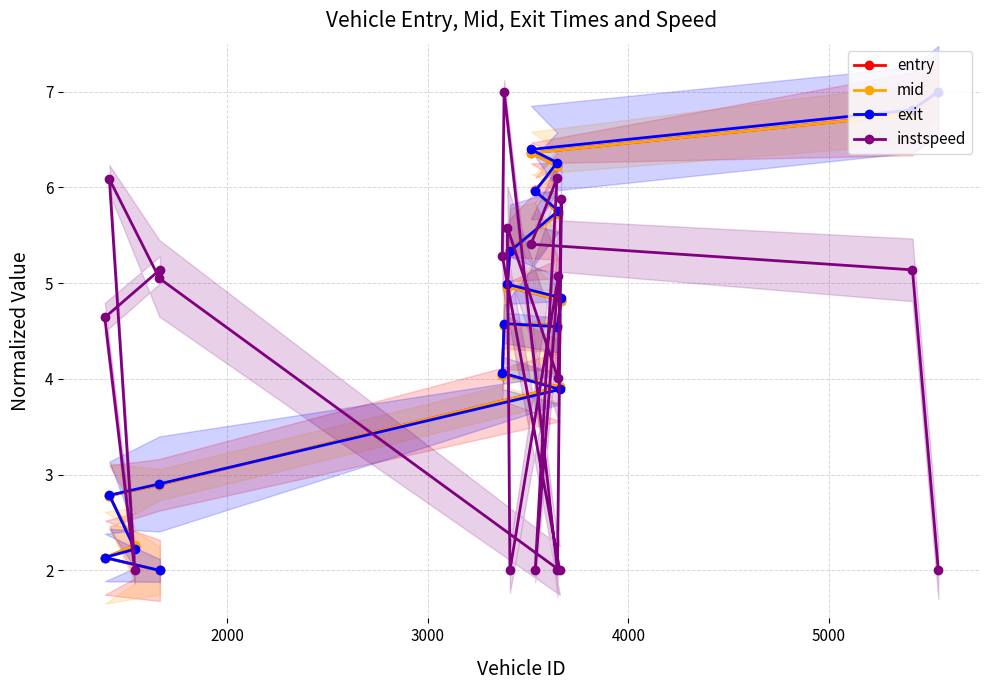

True or false: exit and mid cross at least once.

True